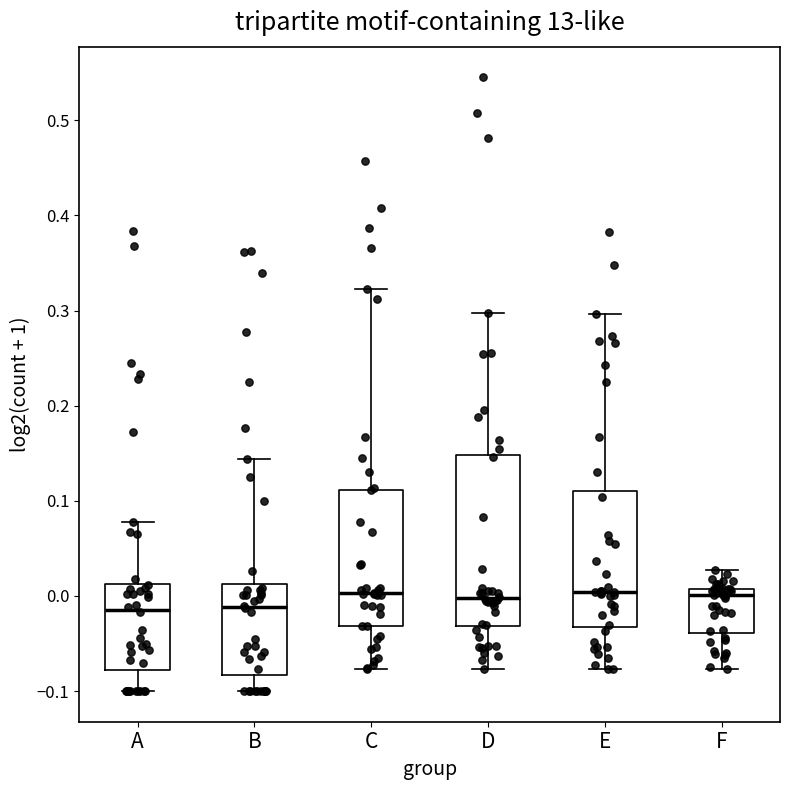

Where does the upper whisker of the box for C end on the y-axis? The values are not printed on the chart, so give them approximately, as read against the axis.

0.32